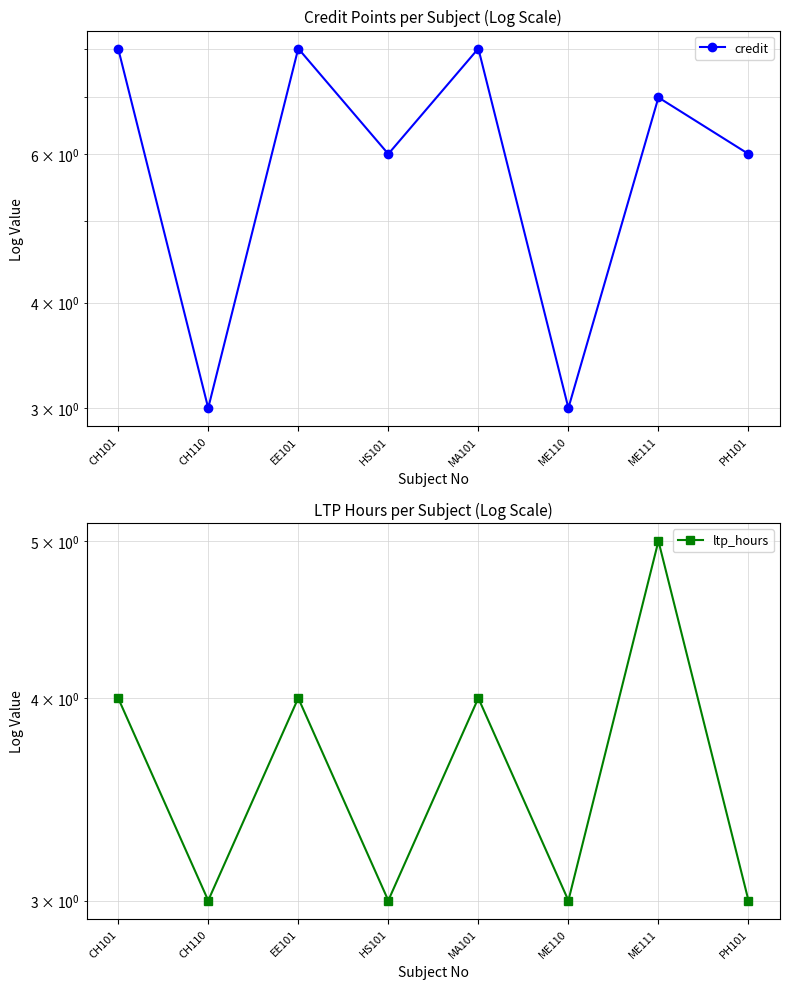

How many interior local peaks does the credit series have?

3